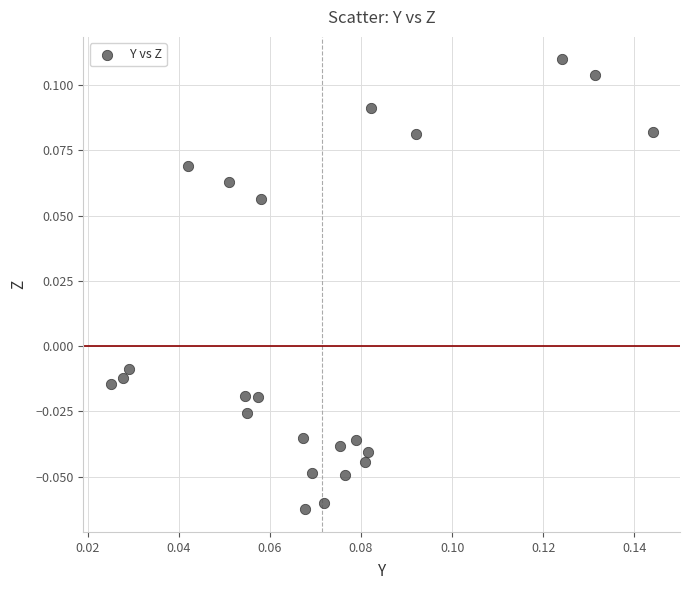

How many points are shown in the scatter plot?

23